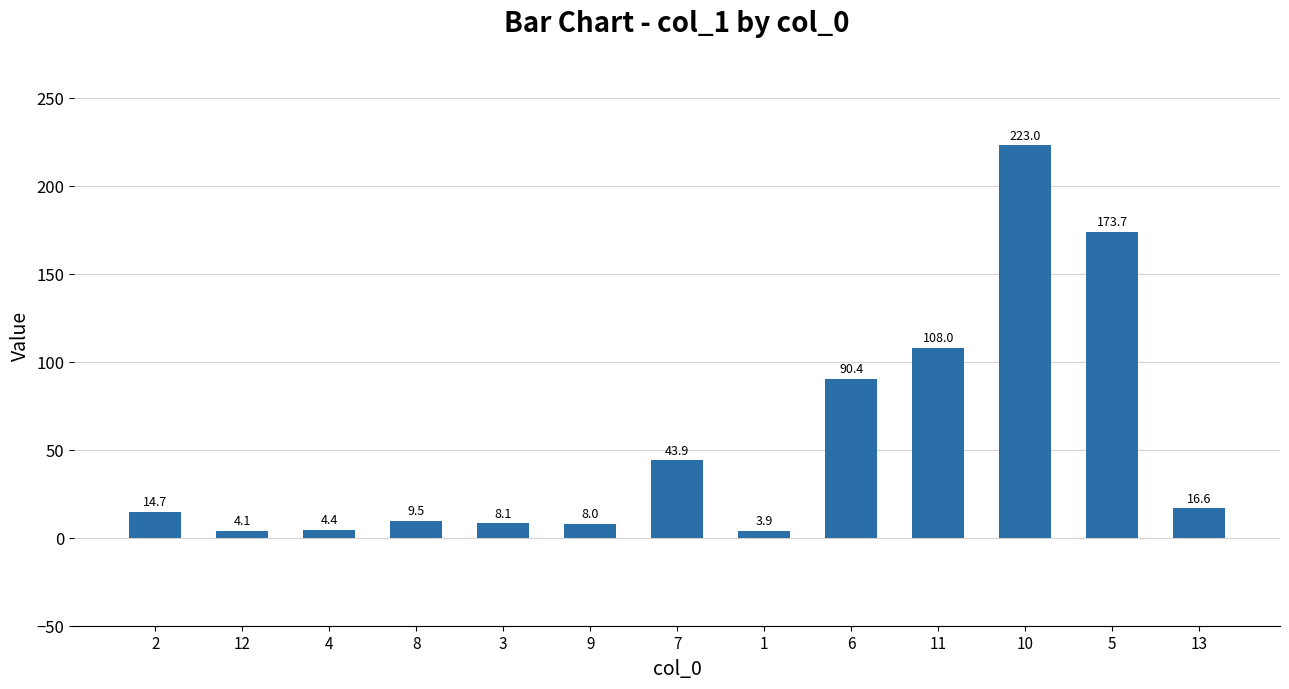

List the labels in order of value, smallest first.

1, 12, 4, 9, 3, 8, 2, 13, 7, 6, 11, 5, 10